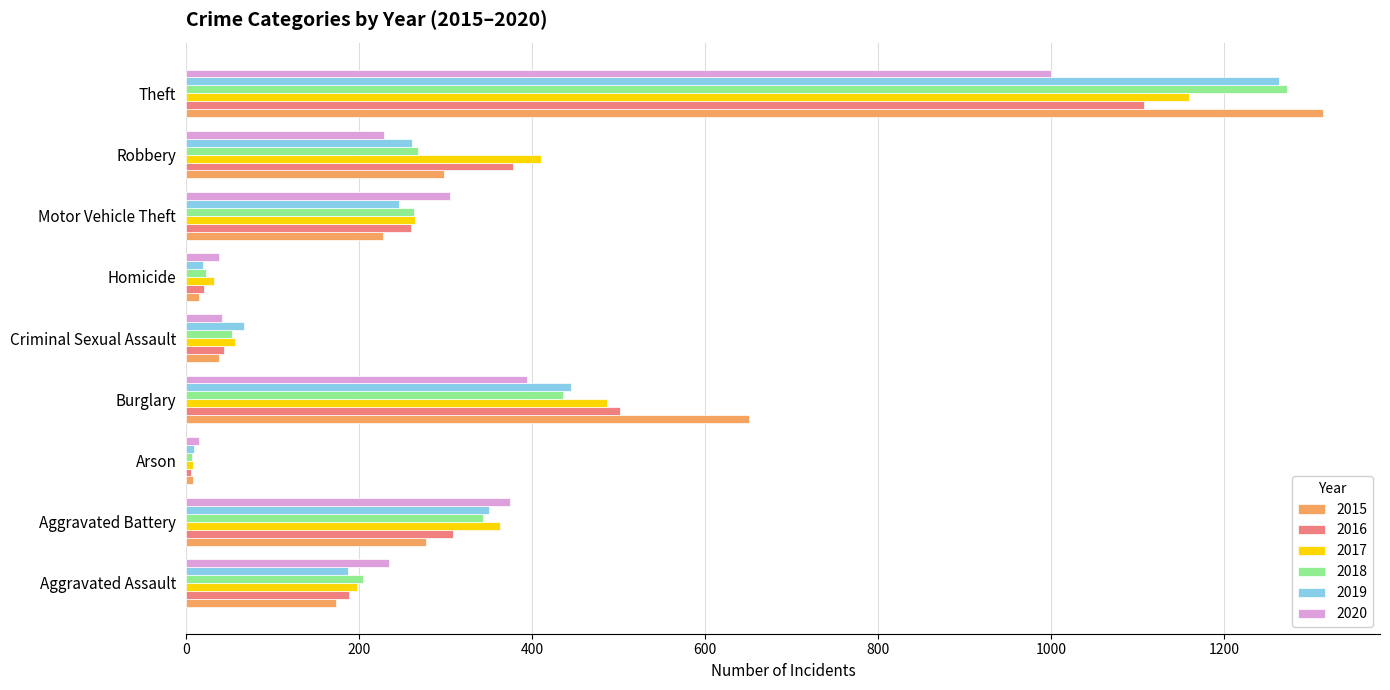

The 2015 series shows 298 at Robbery. True or false?

True